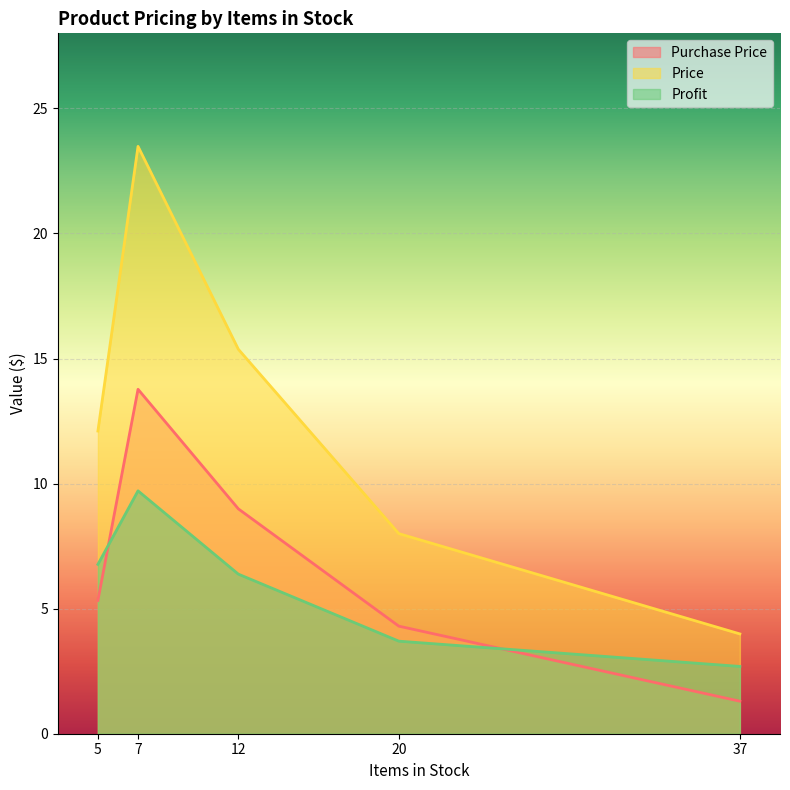

At which category is the sum across all series the highest?

7